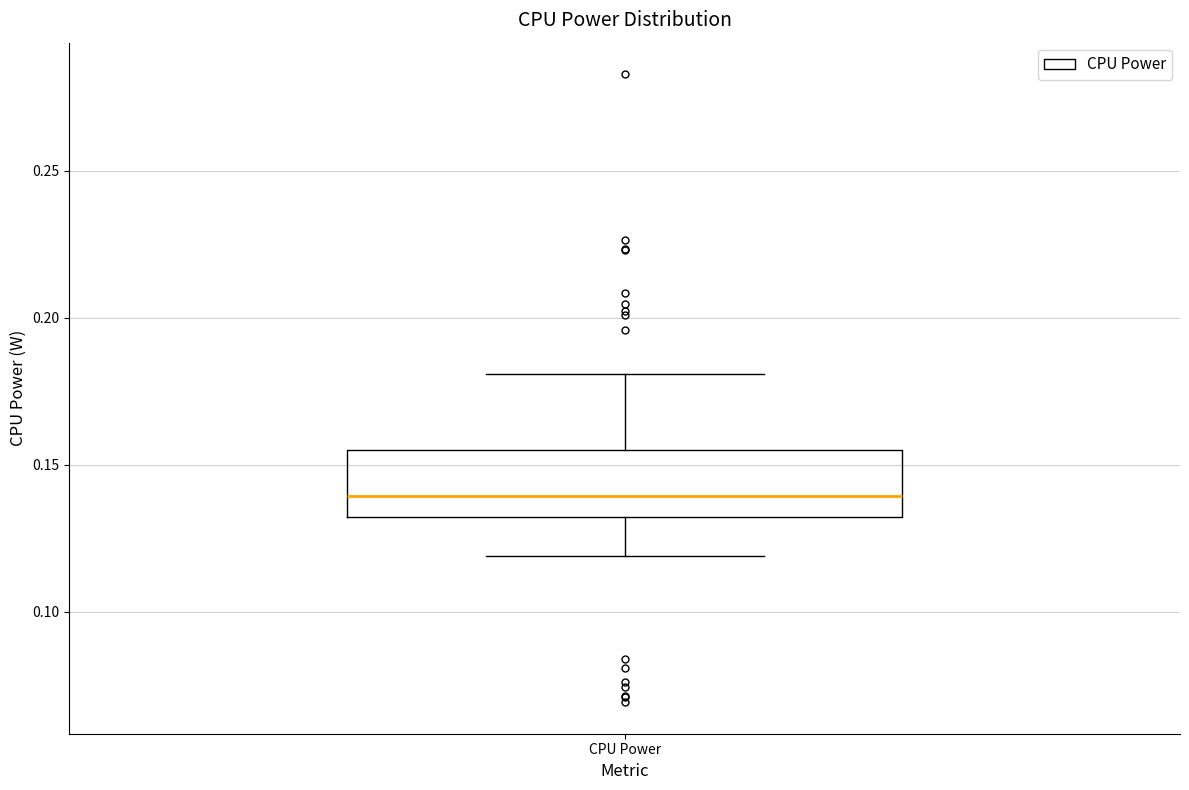

Transcribe this box plot: give where the median line is, the range the box spans, and where the two whiskers end, as read against the y-axis. The values are not printed on the chart, so give them approximately, as read against the axis.

median 0.140, box 0.130 to 0.155, whiskers 0.120 to 0.180